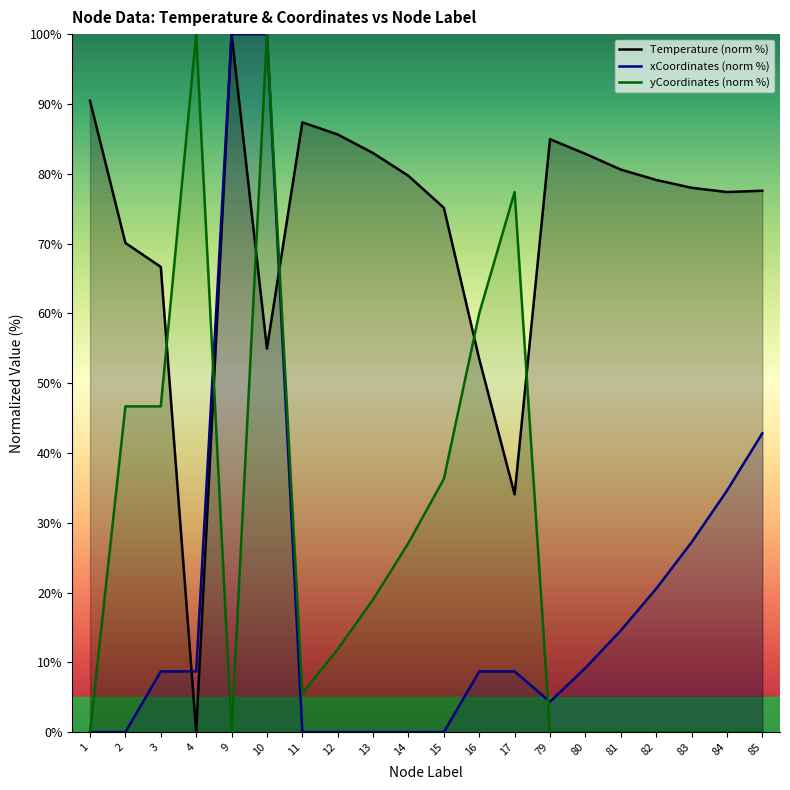

The value of Temperature at 83 is 78.0. True or false?

True